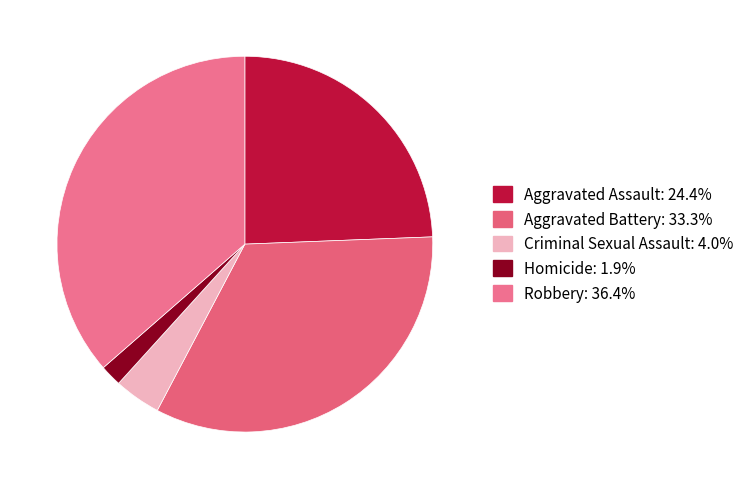

Is it true that Aggravated Assault is 24% of the pie?

True